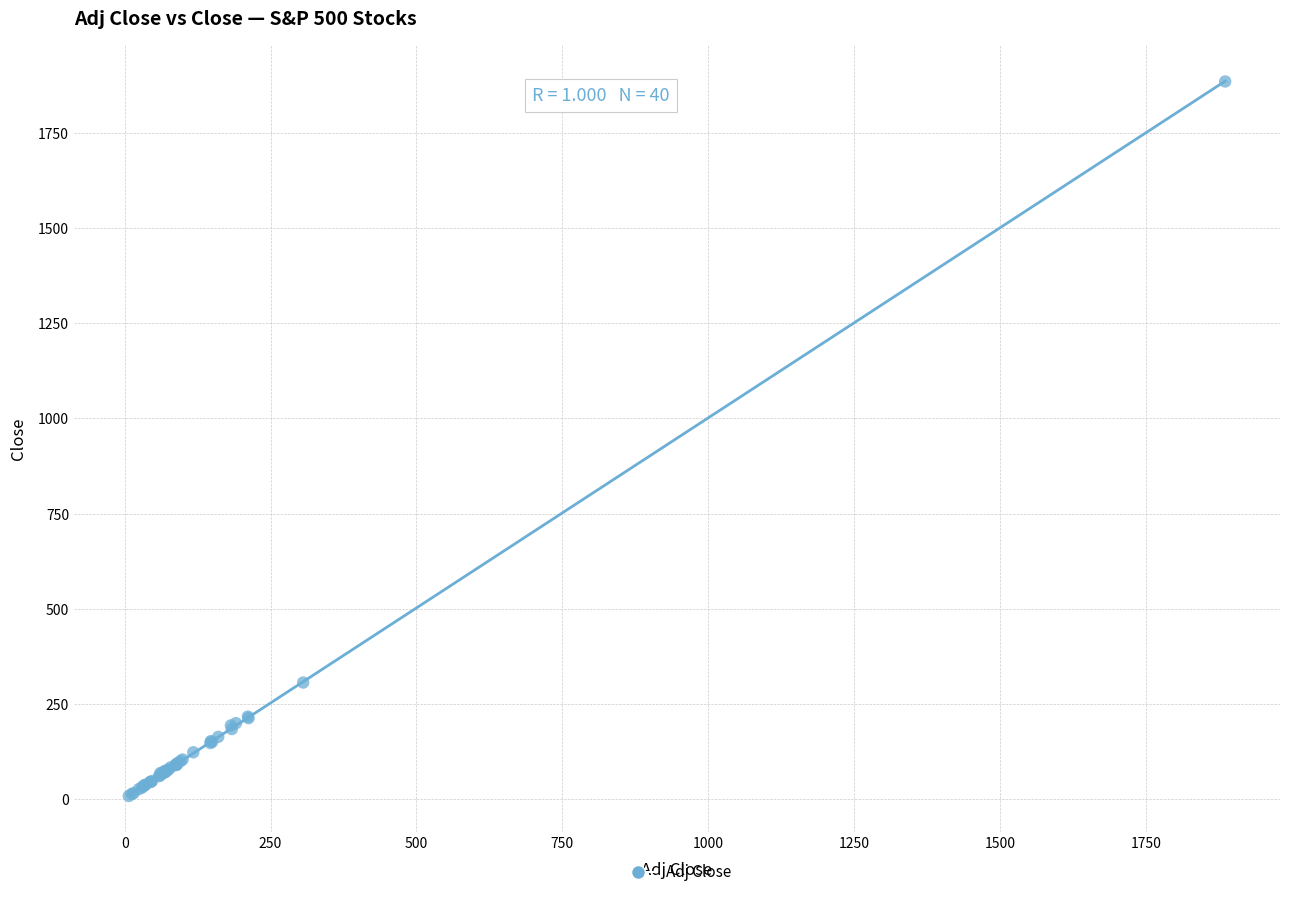

What Y value in the scatter plot is closest to 946?

305.9